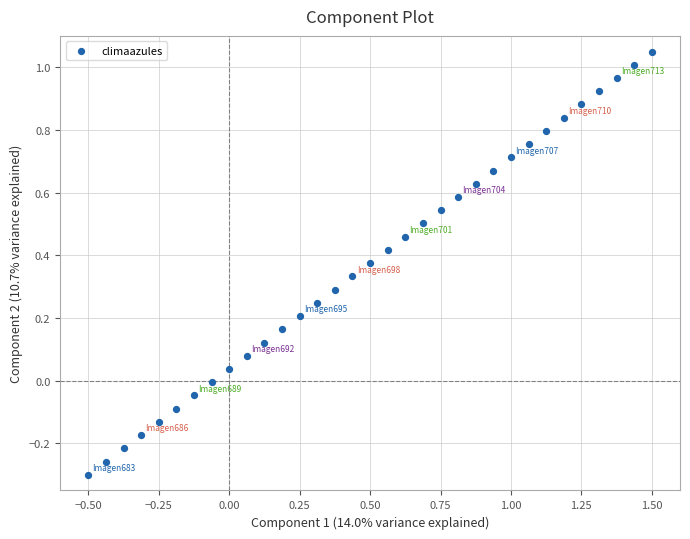

What is the range of X values (max minus min)?

2.0